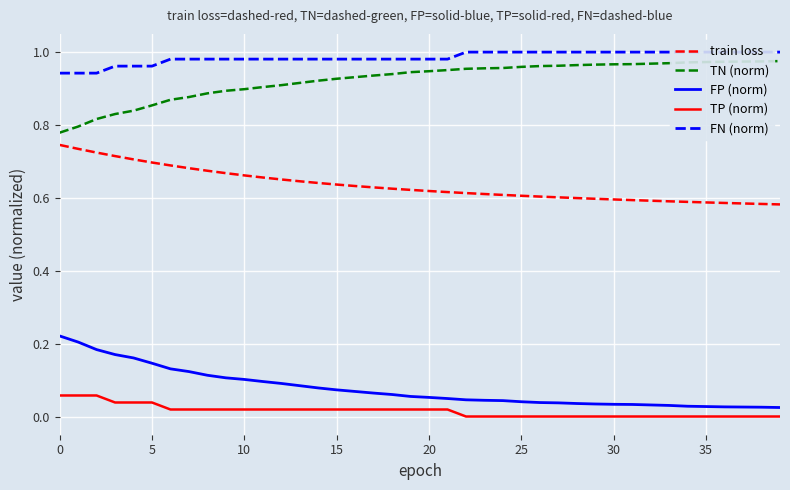

What is the value of the FN (norm) point at the 34th from the left?

1.0